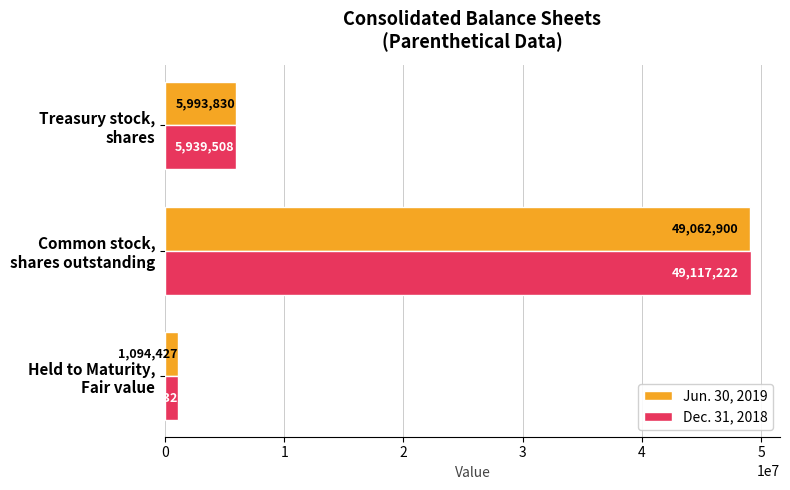

What is the average value of the Dec. 31, 2018 series?

18709087